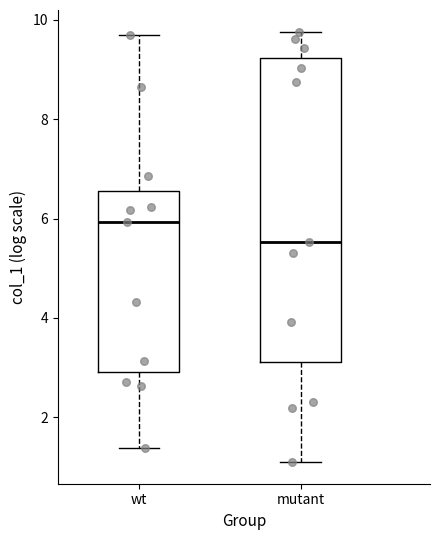

Which box has the lowest median line?

mutant